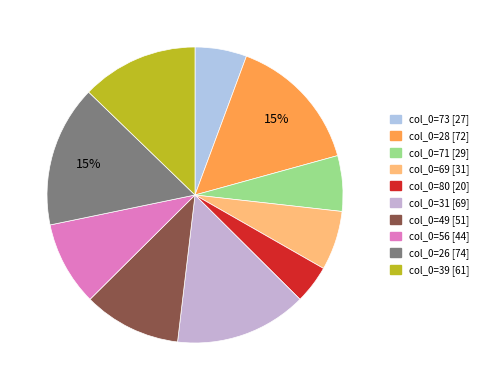

How many segments does this pie chart have?

10